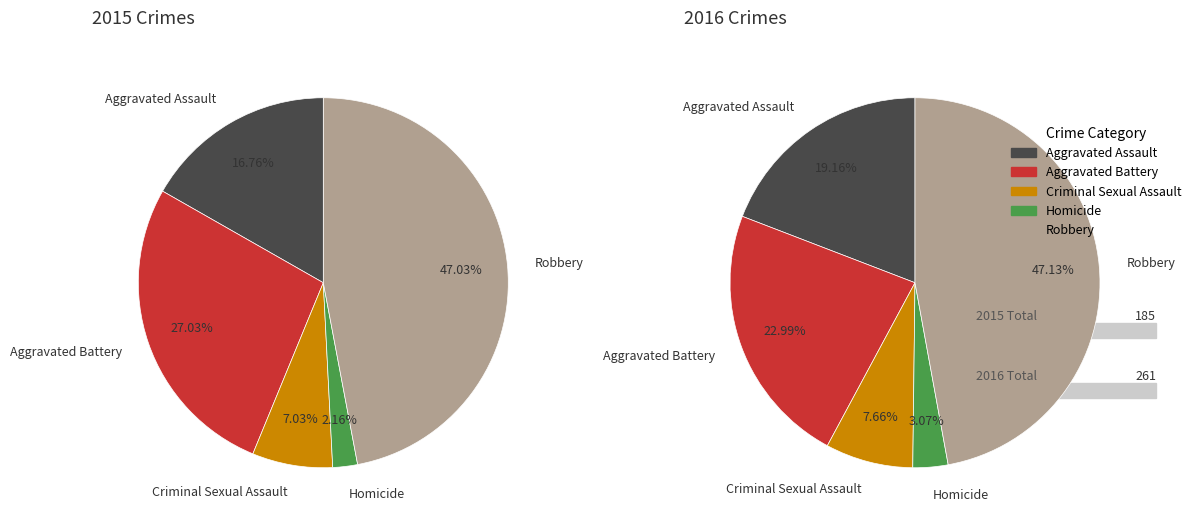

Do Criminal Sexual Assault and Robbery together represent more than half of the pie?

Yes